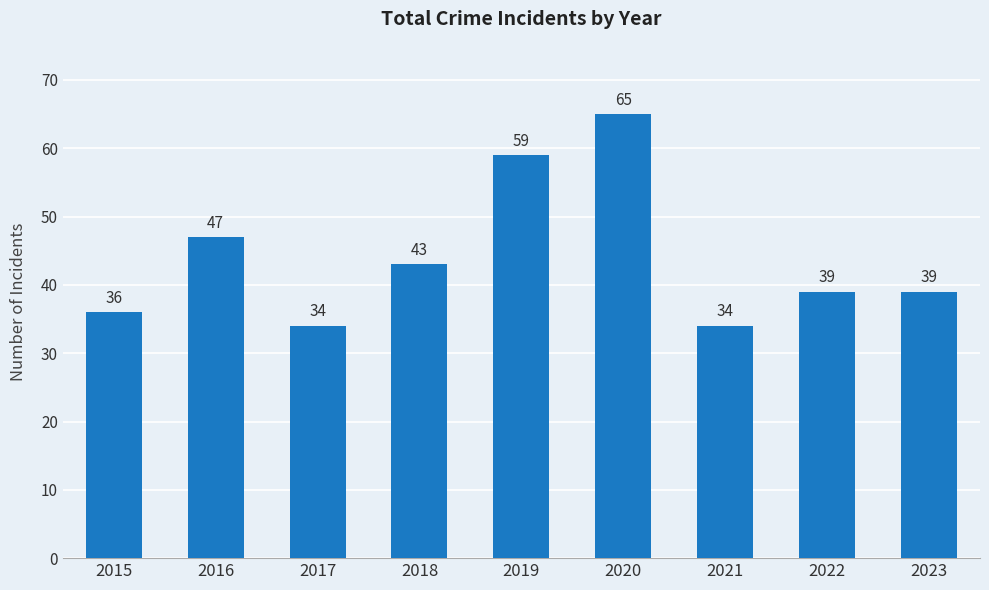

The chart shows a value of 55 at 2021. True or false?

False